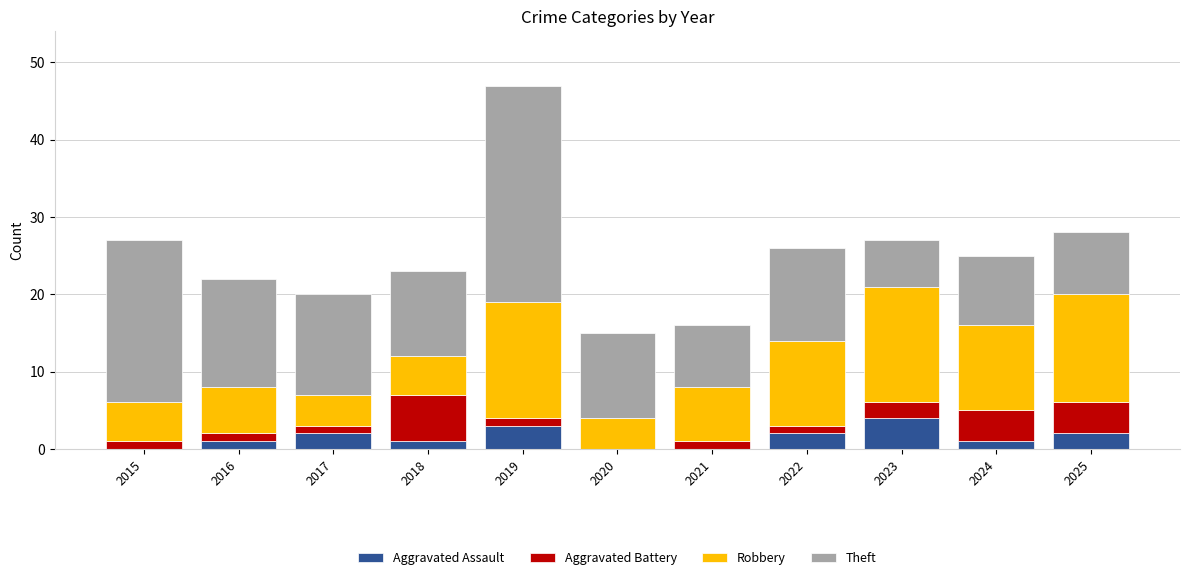

At which category is the sum across all series the highest?

2019